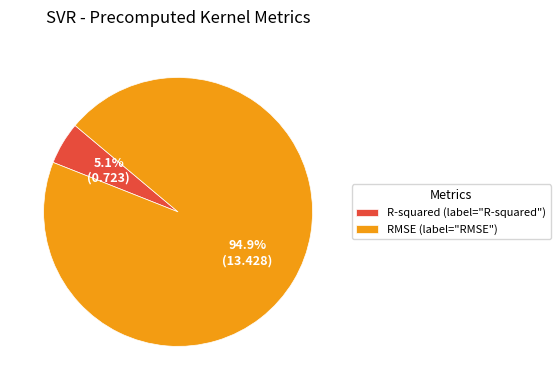

To the nearest percent, what portion does R-squared represent?

5%